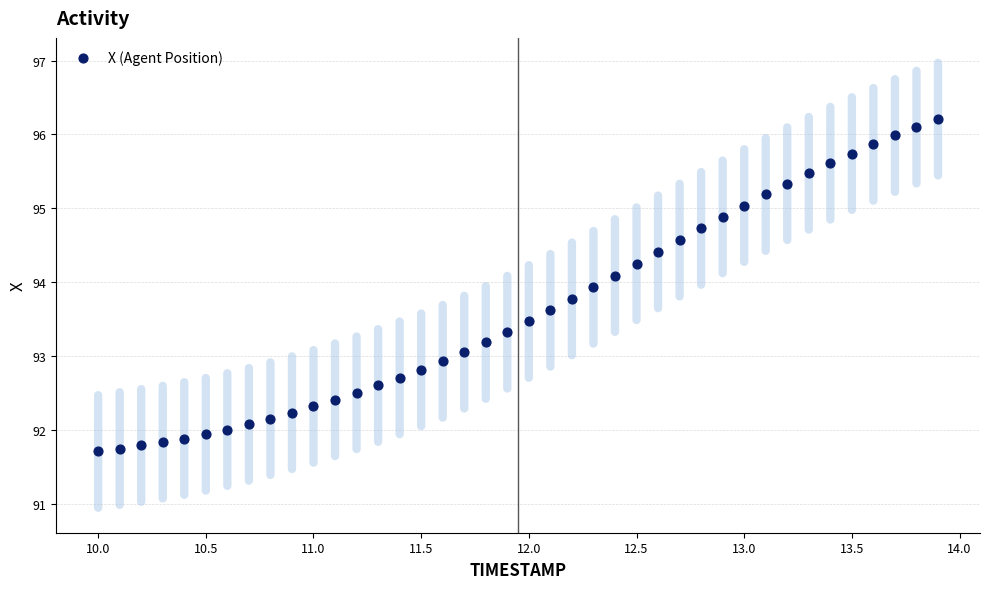

What is the range of X values (max minus min)?

3.9